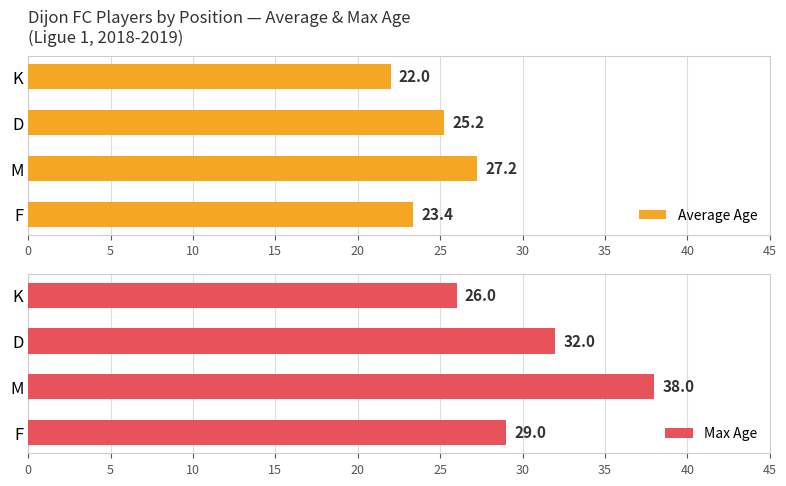

How many categories are shown in the chart?

4